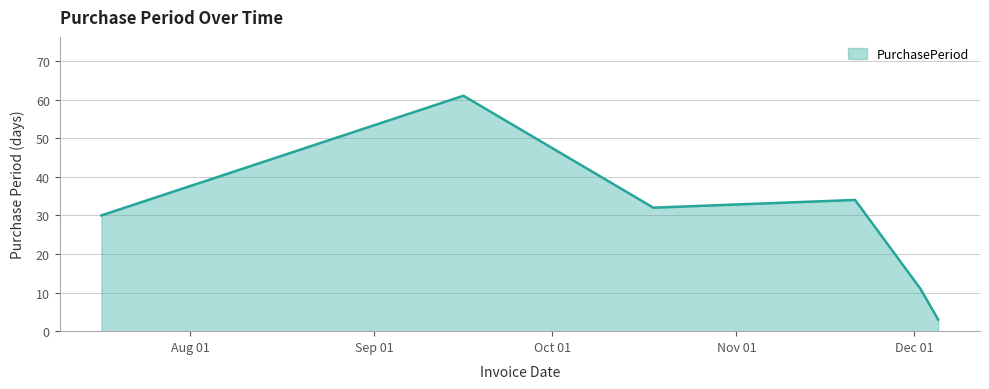

How many lines are shown in the chart?

1